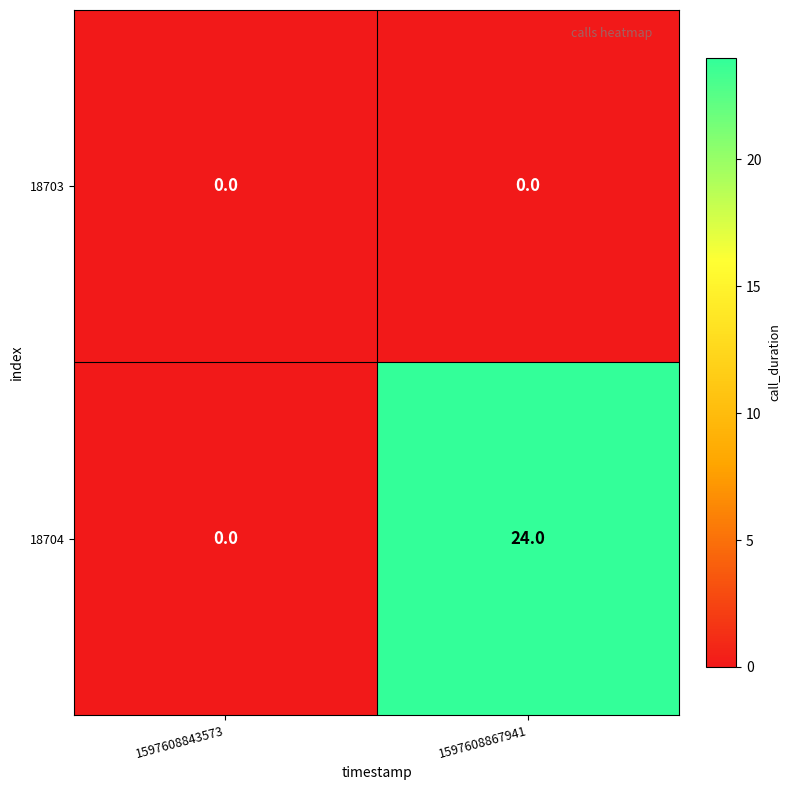

Reading left to right, list all the values displayed in this chart.

18703: 0	0
18704: 0	24